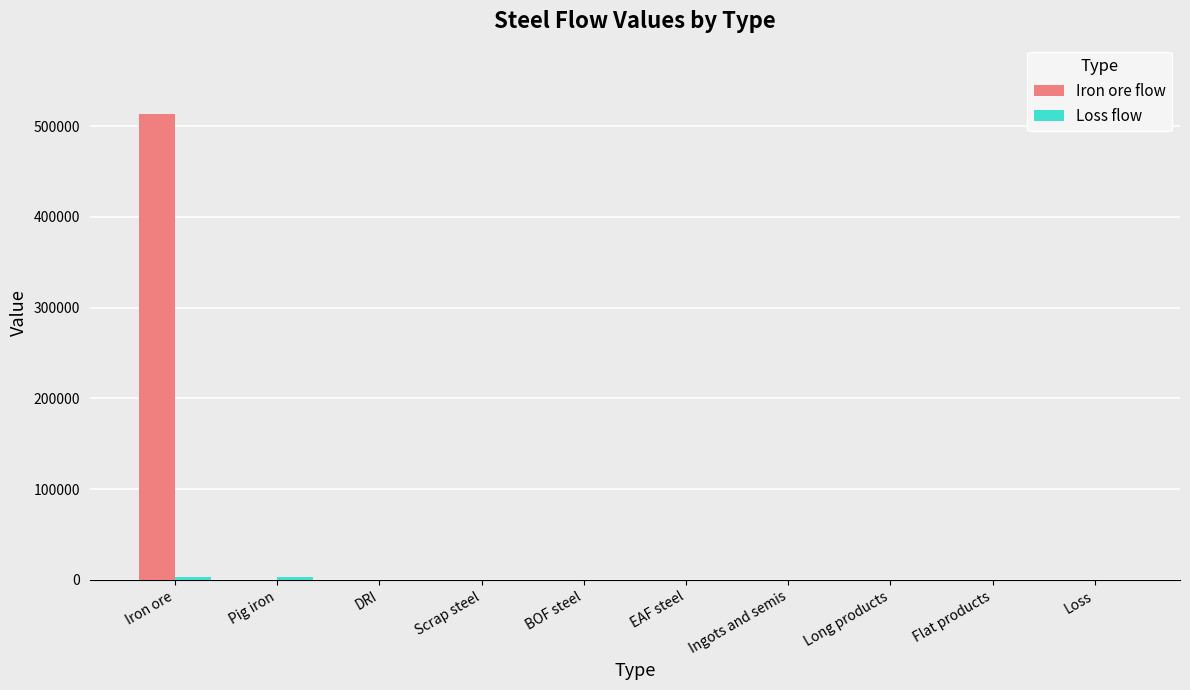

Which series has the largest total across all categories?

Iron ore flow